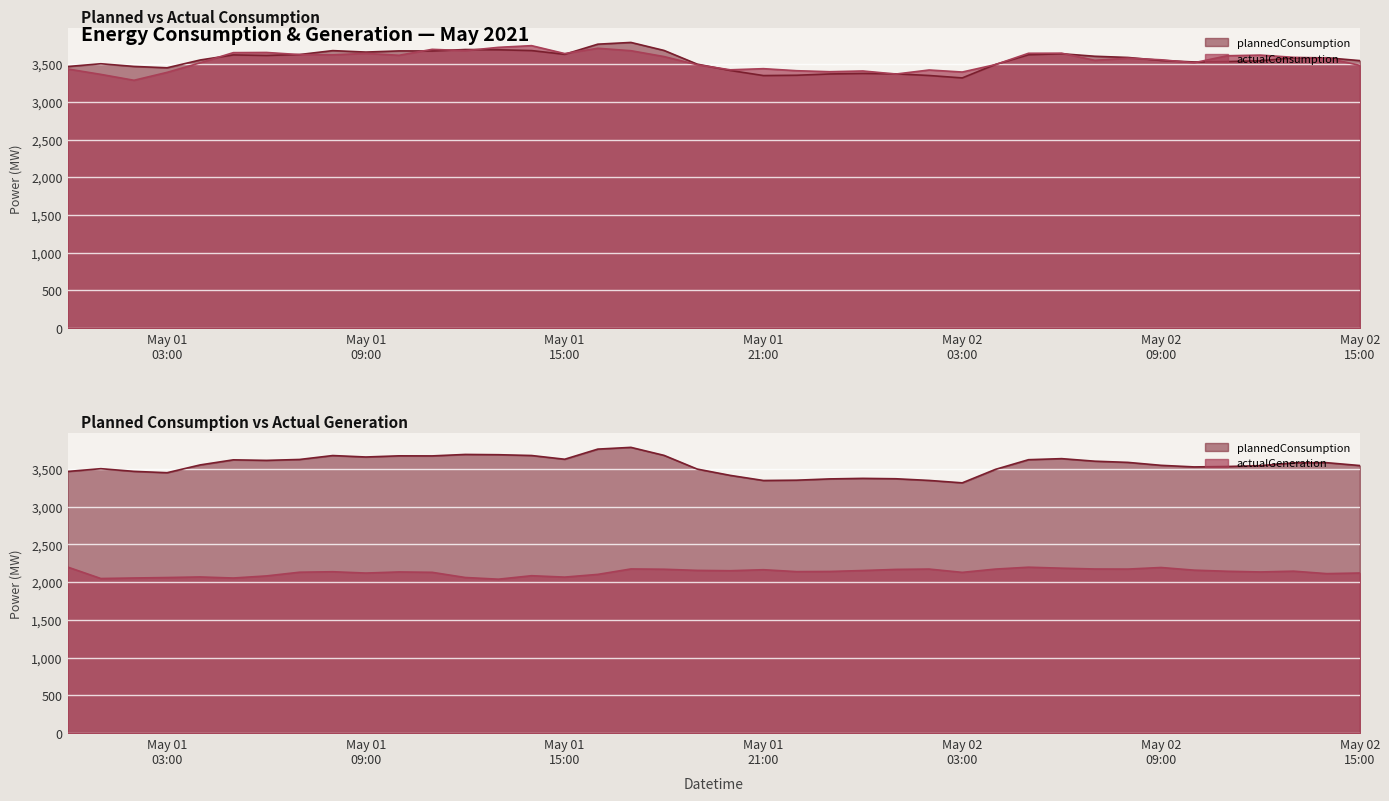

True or false: plannedConsumption has more than 1 points higher than both neighbors.

True